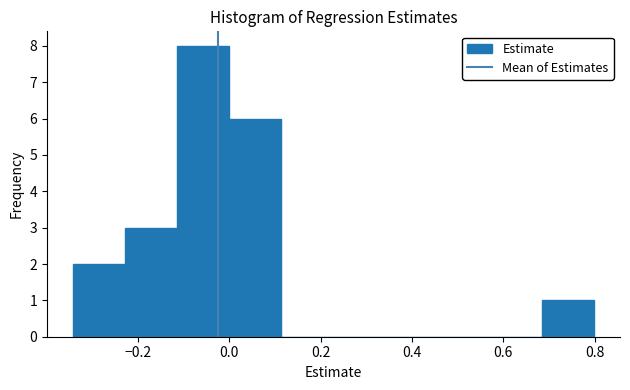

Reading left to right, list every bar in this chart as the range it spans on the x-axis followed by its height. Neither the bar edges nor the heights are printed on the chart, so give them approximately, as read against the axes.

-0.34 to -0.22: 2
-0.22 to -0.12: 3
-0.12 to 0.00: 8
0.00 to 0.12: 6
0.12 to 0.22: 0
0.22 to 0.34: 0
0.34 to 0.46: 0
0.46 to 0.58: 0
0.58 to 0.68: 0
0.68 to 0.80: 1